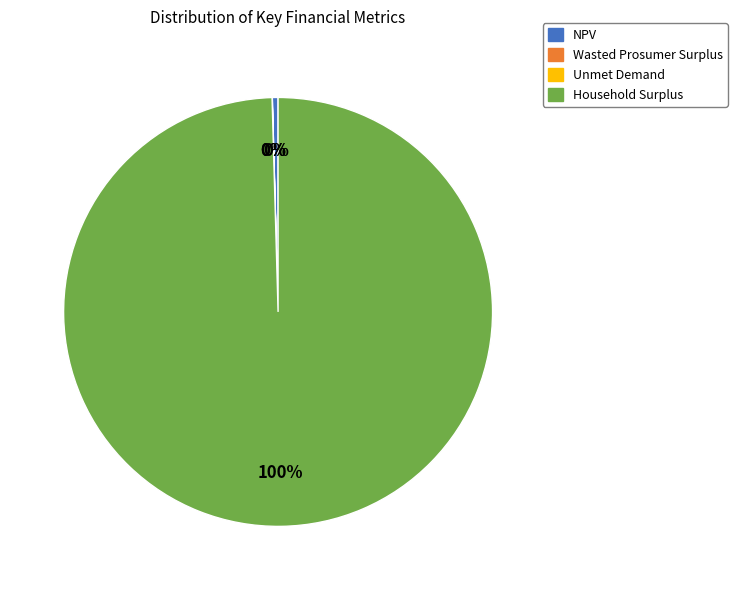

To the nearest percent, what percentage of the pie is Household Surplus?

100%